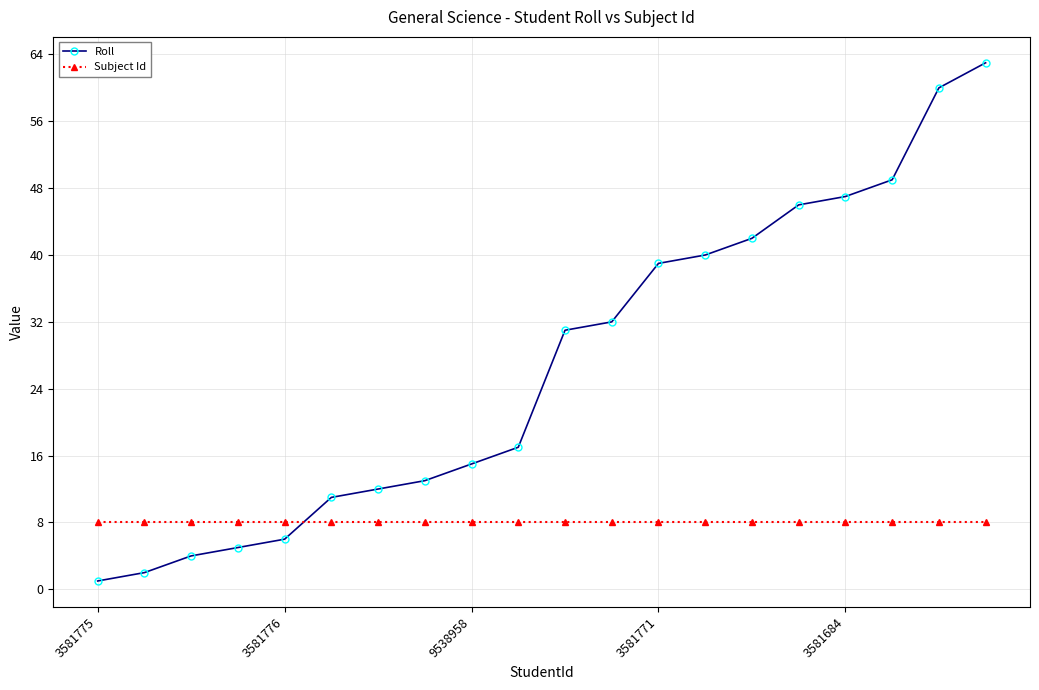

What is the sum of all Roll values?

535